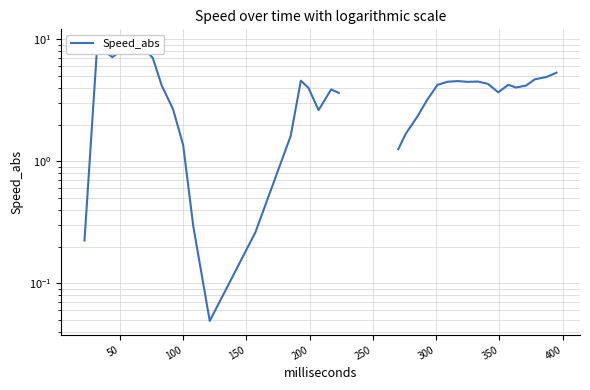

How many data points does each series have?

40